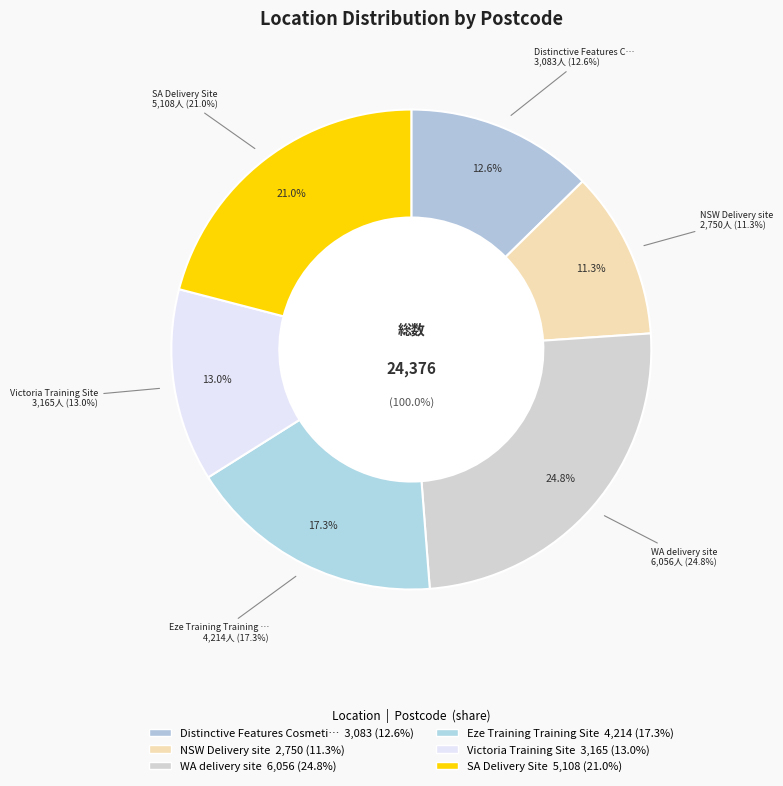

What portion of the pie excludes NSW Delivery site?

88.7%